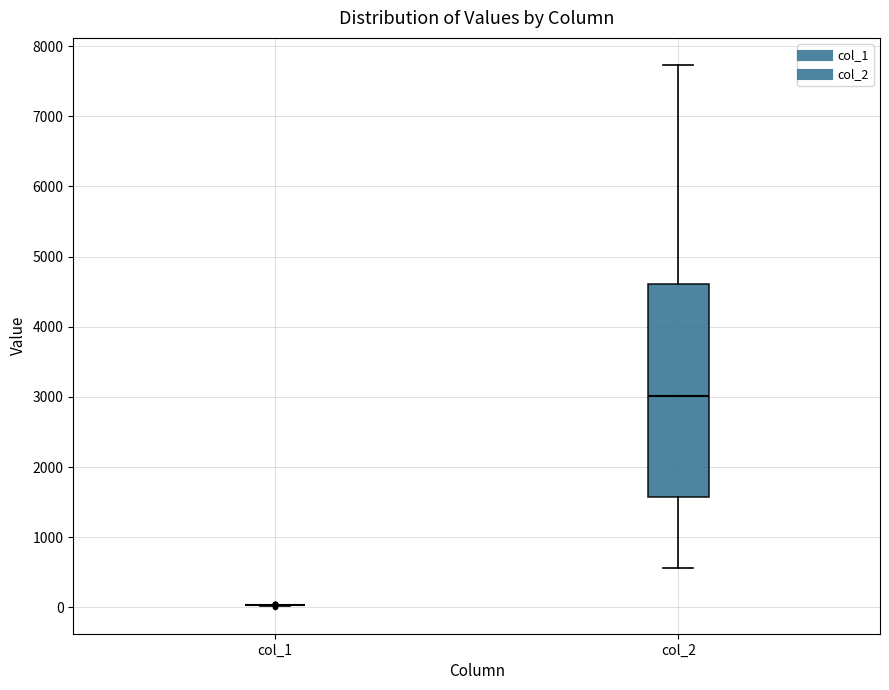

Reading left to right, transcribe this box plot: for each box, give where its median line is, the range the box spans, and where its two whiskers end, as read against the y-axis. The values are not printed on the chart, so give them approximately, as read against the axis.

col_1: box collapsed to a line at 0, whiskers 0 to 0
col_2: median 3000, box 1600 to 4600, whiskers 600 to 7700